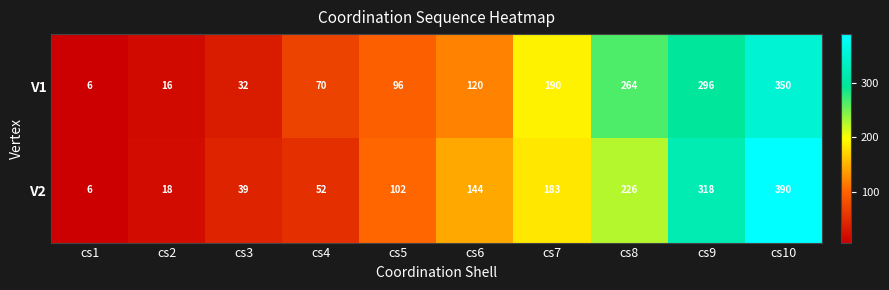

Which series has the largest total across all categories?

V2